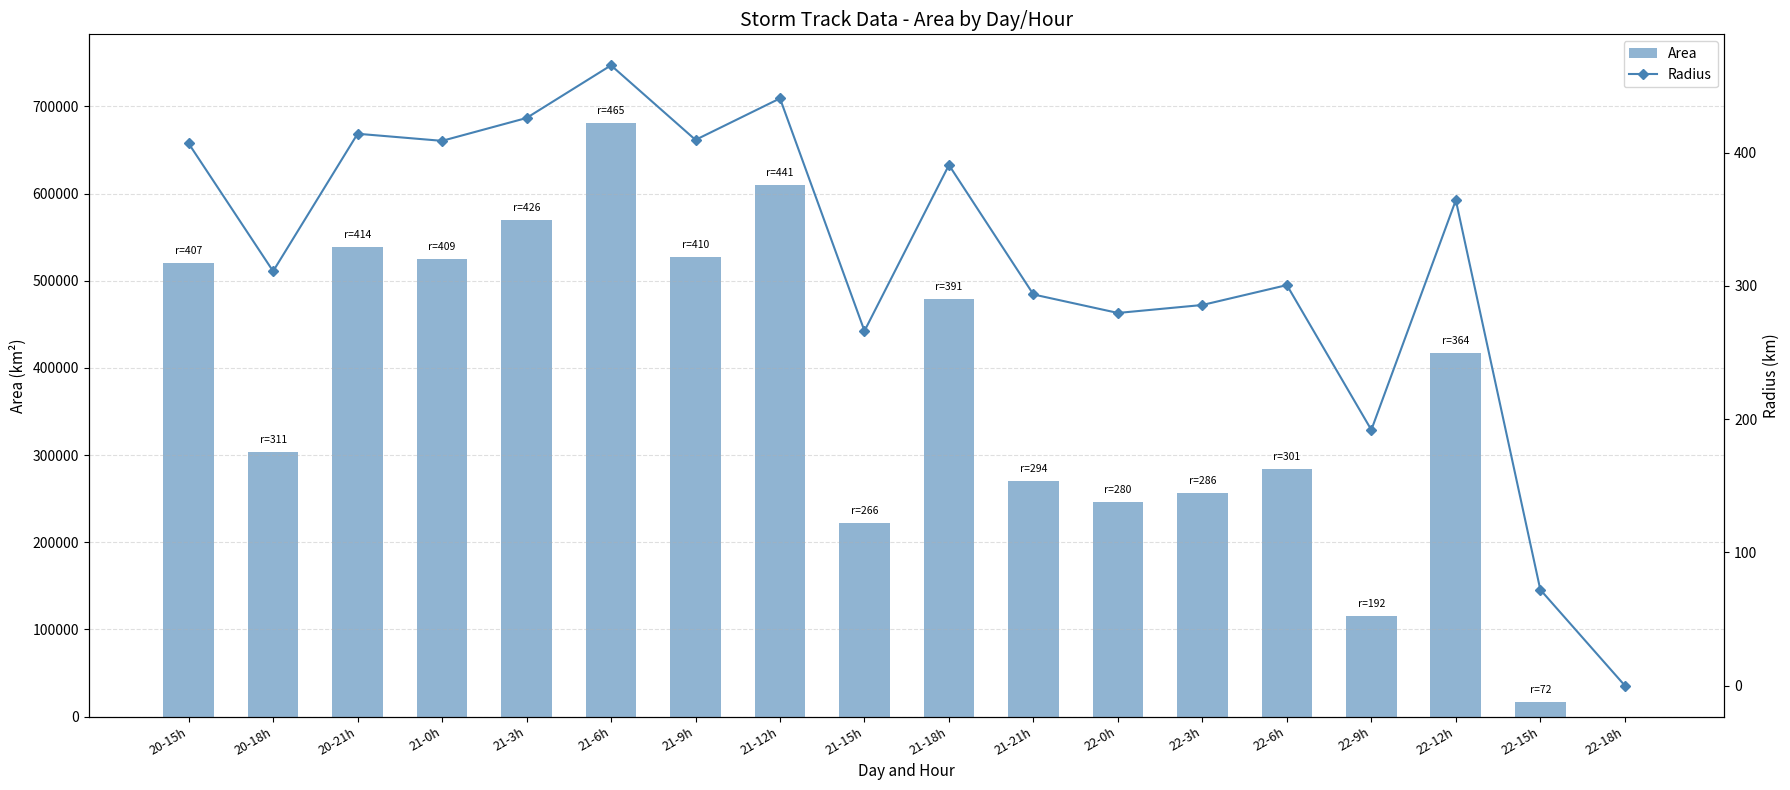

True or false: Area has a value of 740277.9 at 22-12h.

False